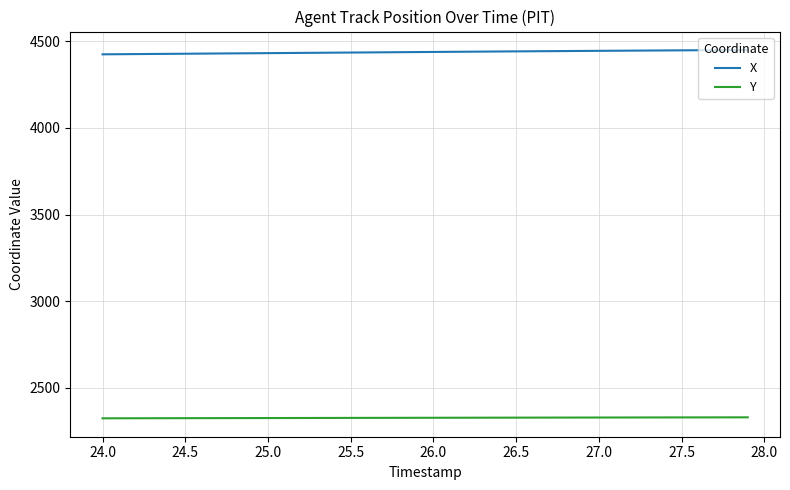

True or false: X and Y intersect in this chart.

False